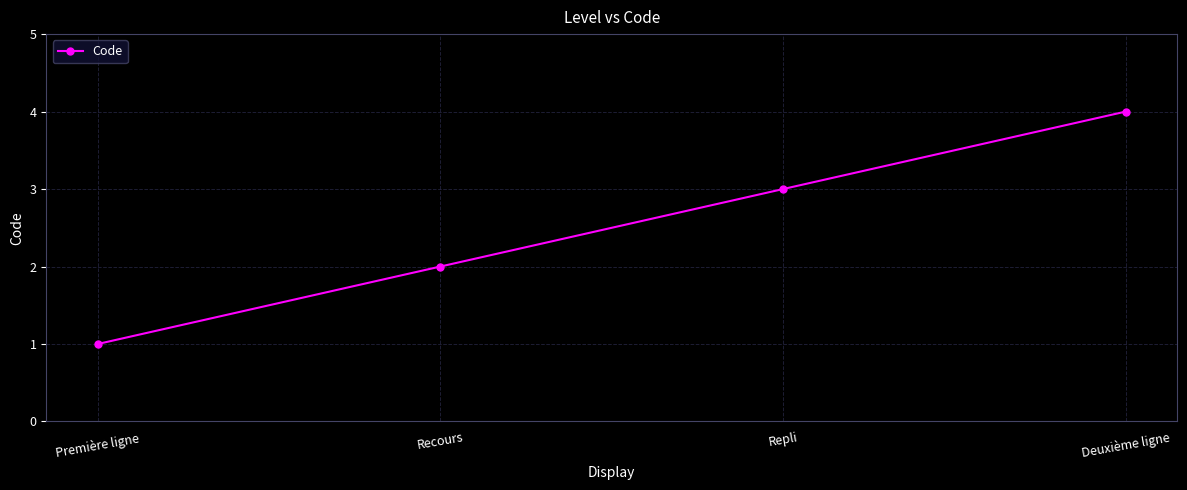

What is the label of the 1st point from the left?

Première ligne